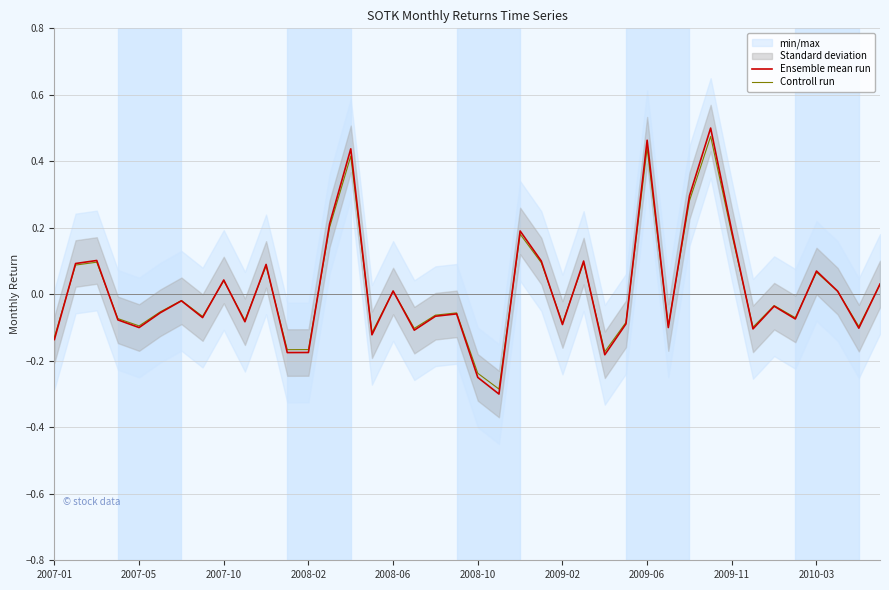

What is the minimum value for Controll run?

-0.3